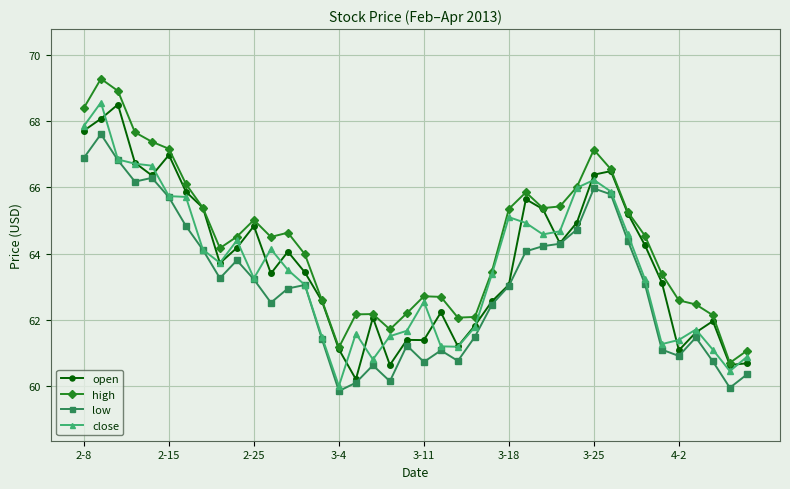

What is the greatest value displayed?

69.3